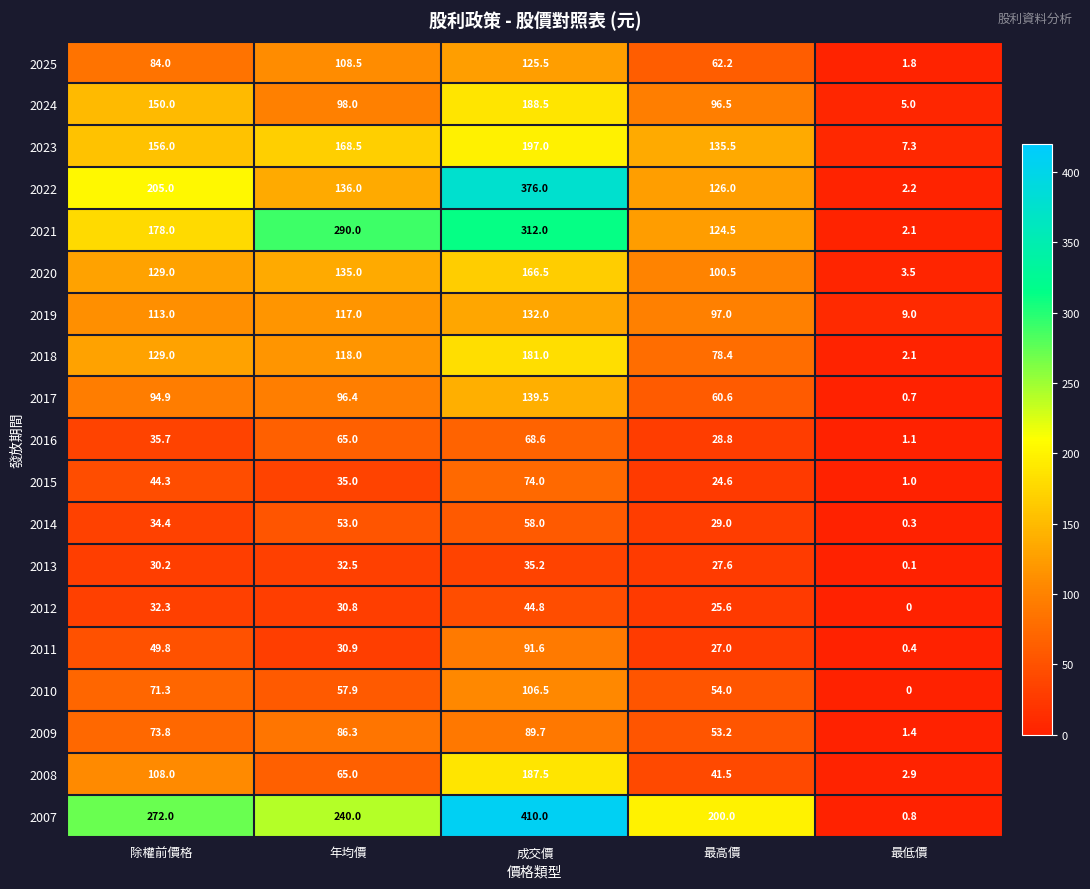

The value of 2019 at 除權前價格 is 113.0. True or false?

True